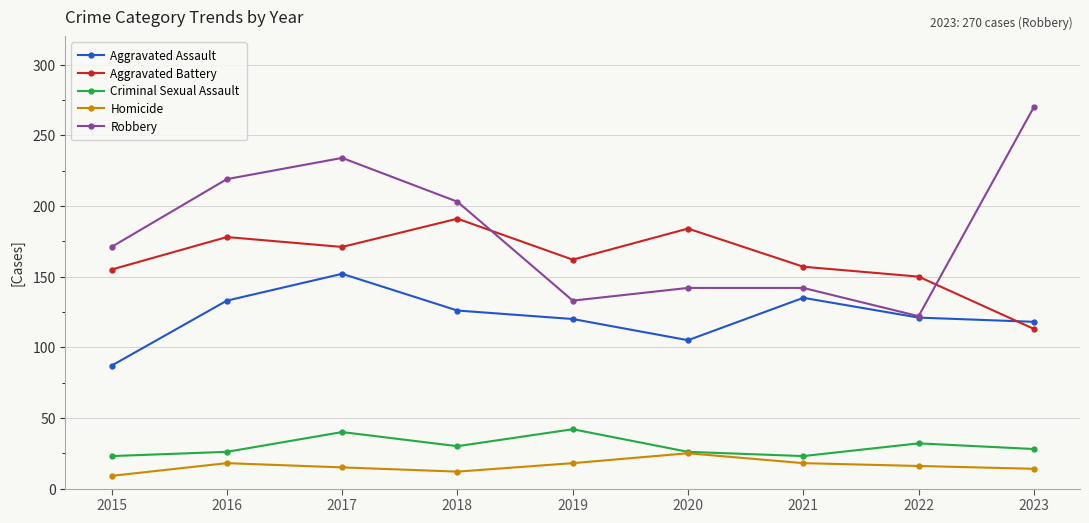

True or false: Aggravated Assault and Criminal Sexual Assault intersect in this chart.

False